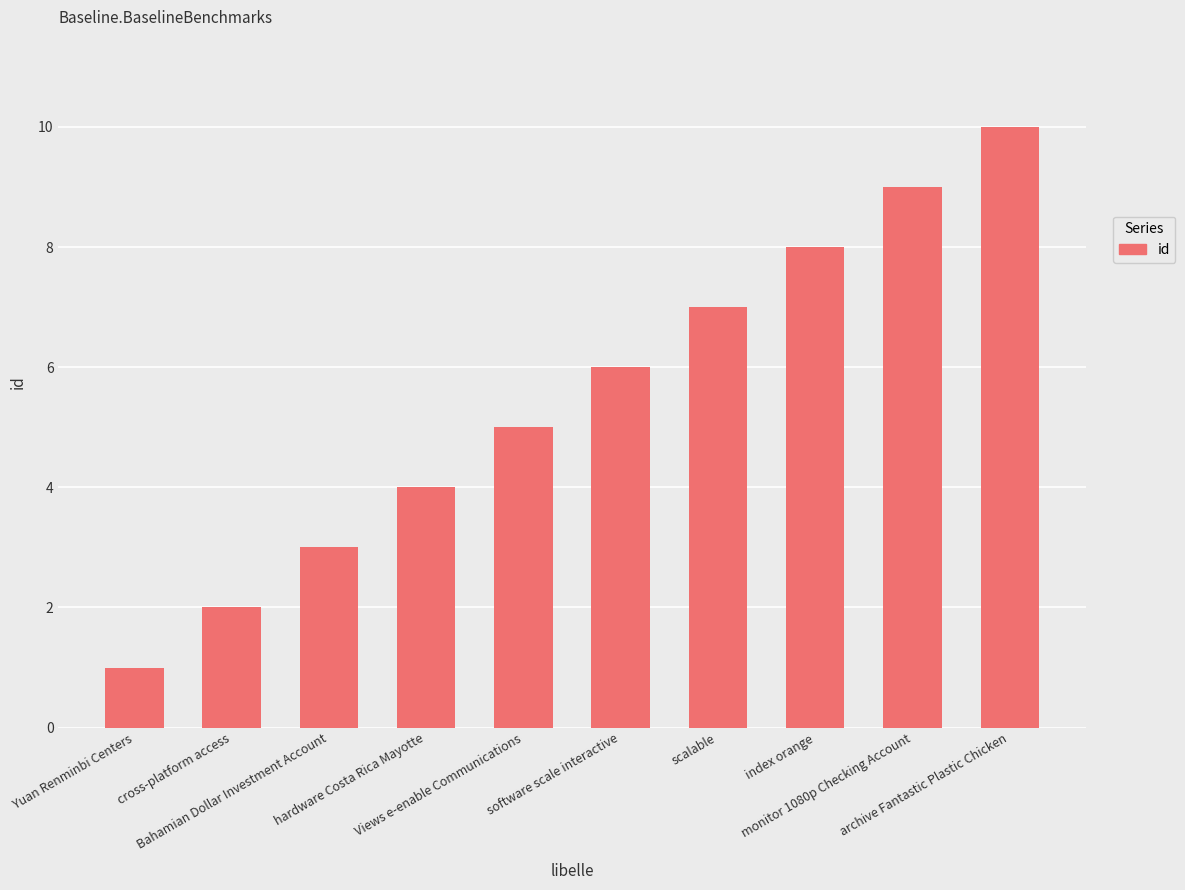

What is the label of the 10th bar from the left?

archive Fantastic Plastic Chicken